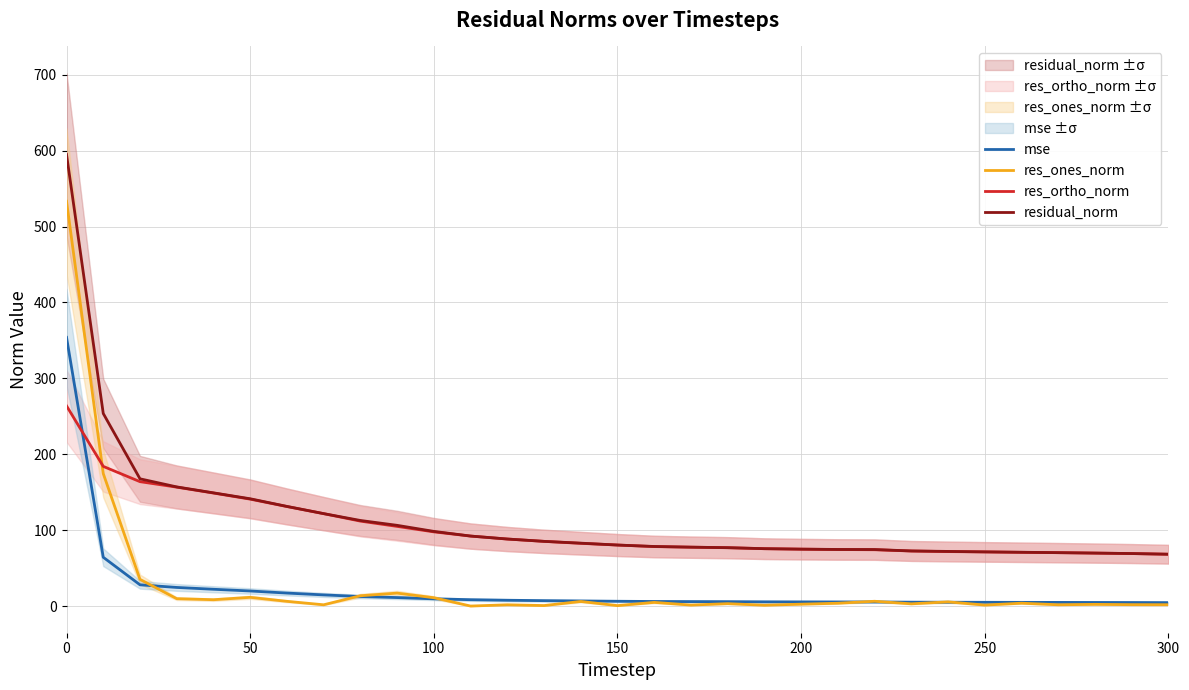

True or false: residual_norm and mse intersect in this chart.

False